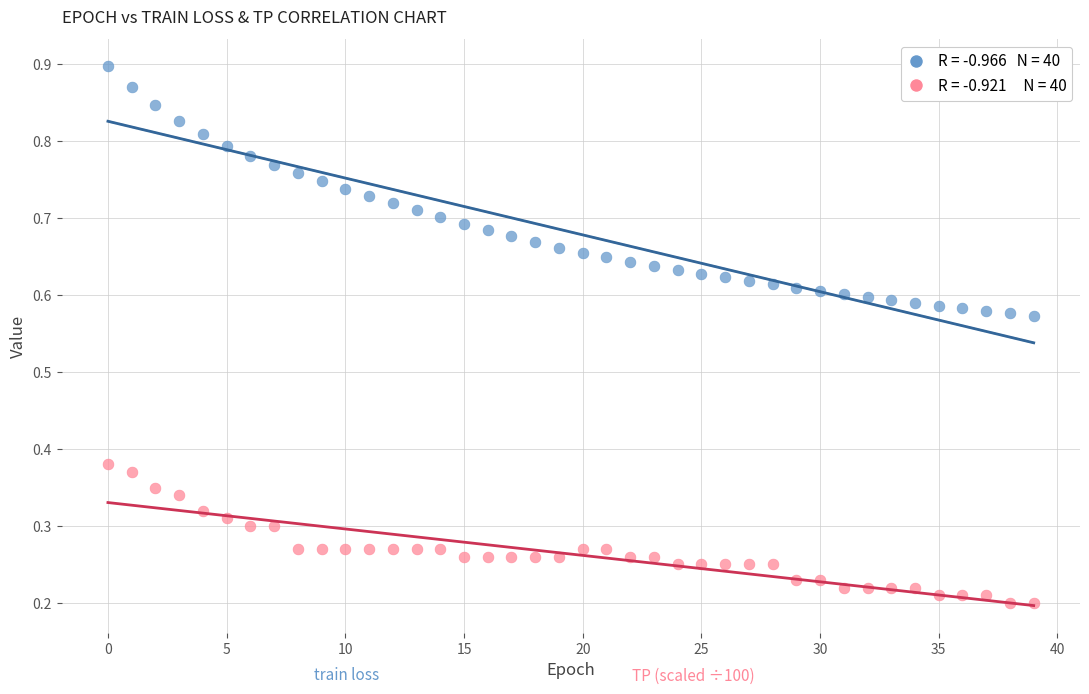

How many points are shown in the scatter plot?

80